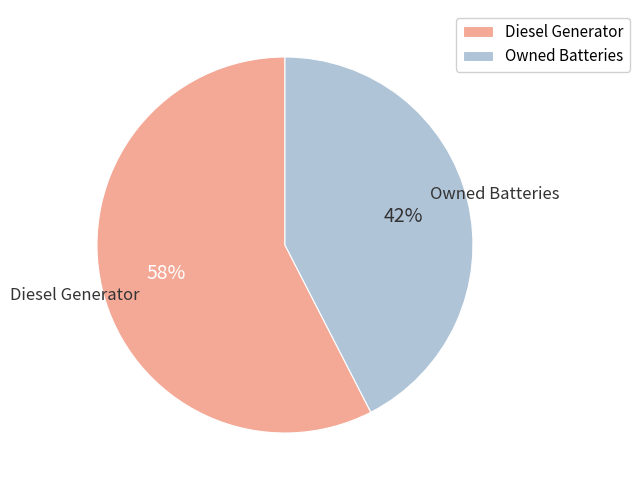

Between Owned Batteries and Diesel Generator, which is larger?

Diesel Generator